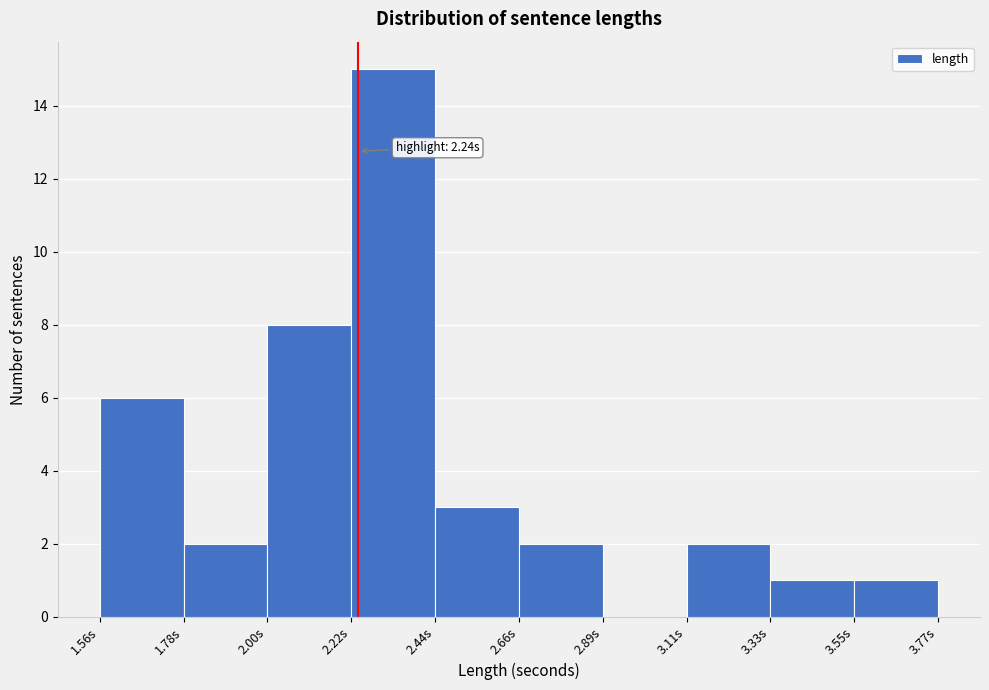

Over which range of the x-axis is the bar tallest?

2.20 to 2.45